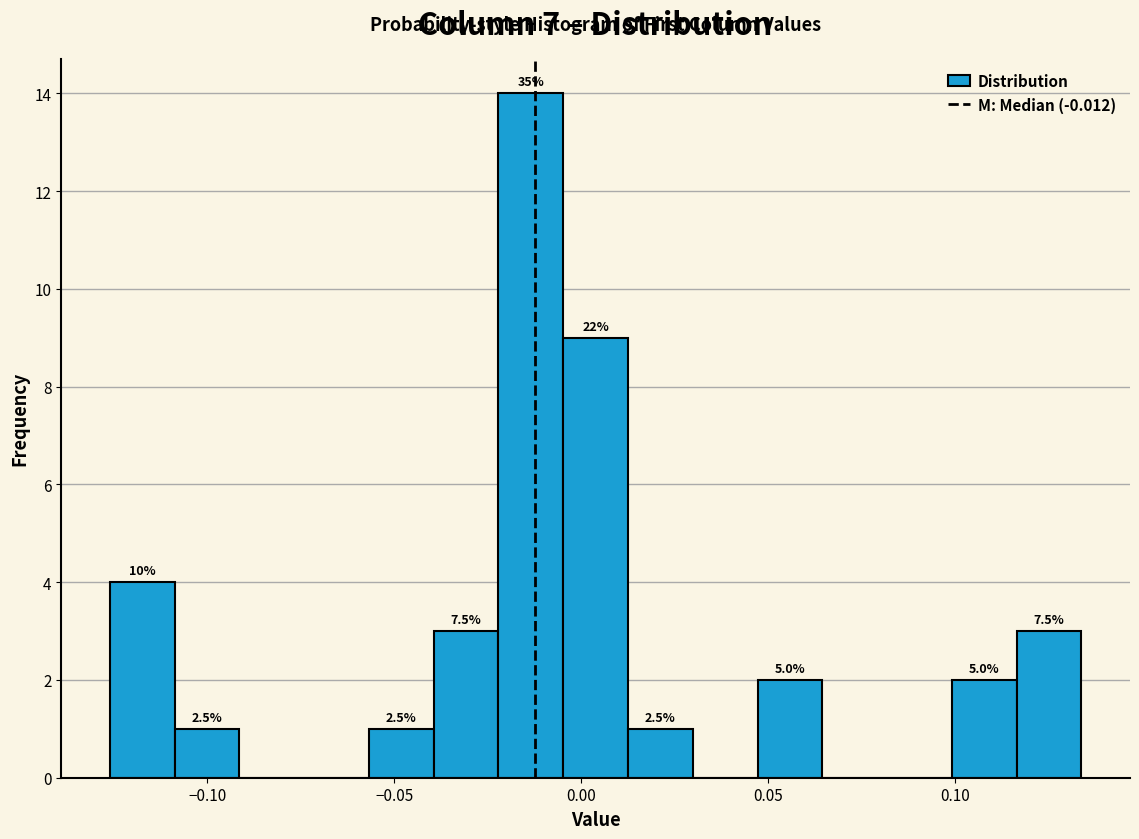

Around what value on the x-axis is the tallest bar? Give the approximate position of its centre, as read against the axis.

-0.015